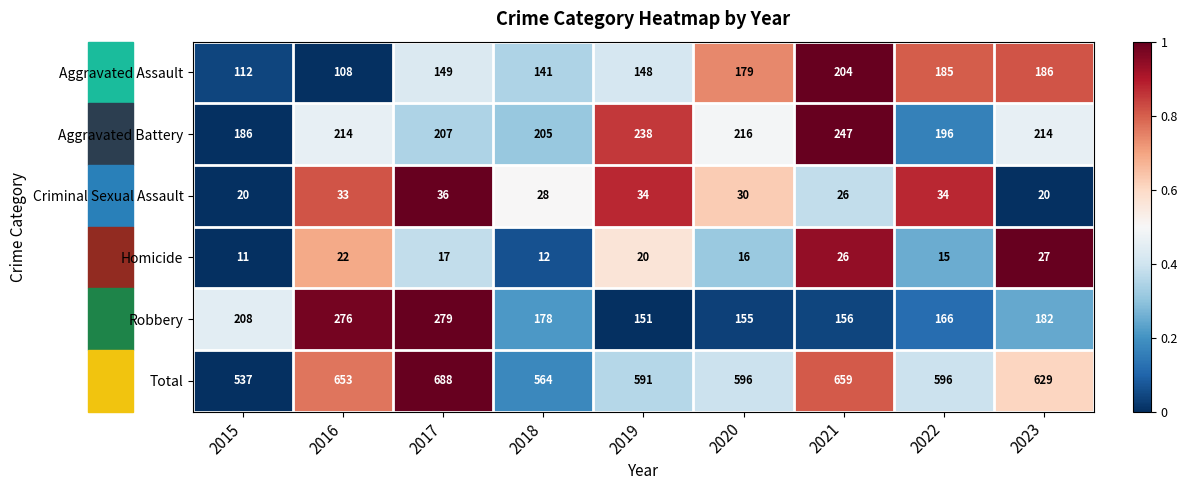

What is the sum of all Total values?

5513